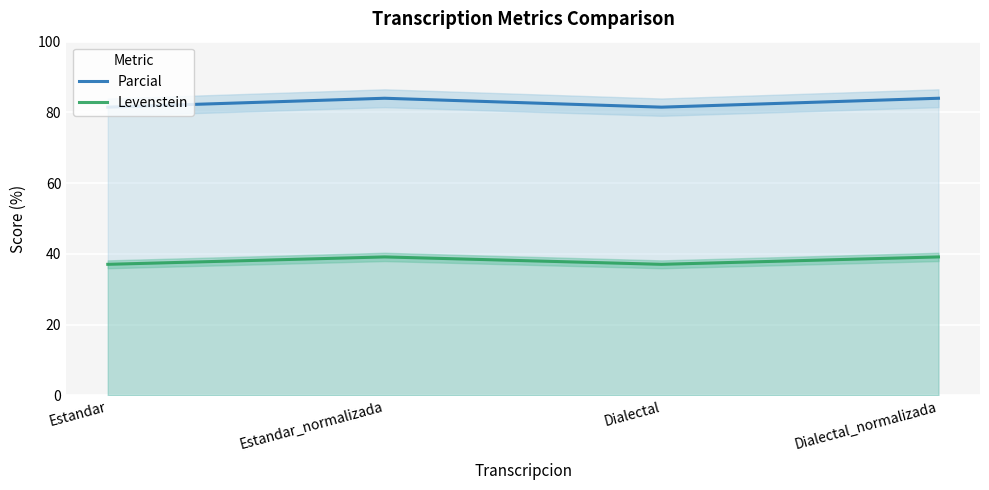

Is it true that Levenstein equals 49.2 at Dialectal?

False